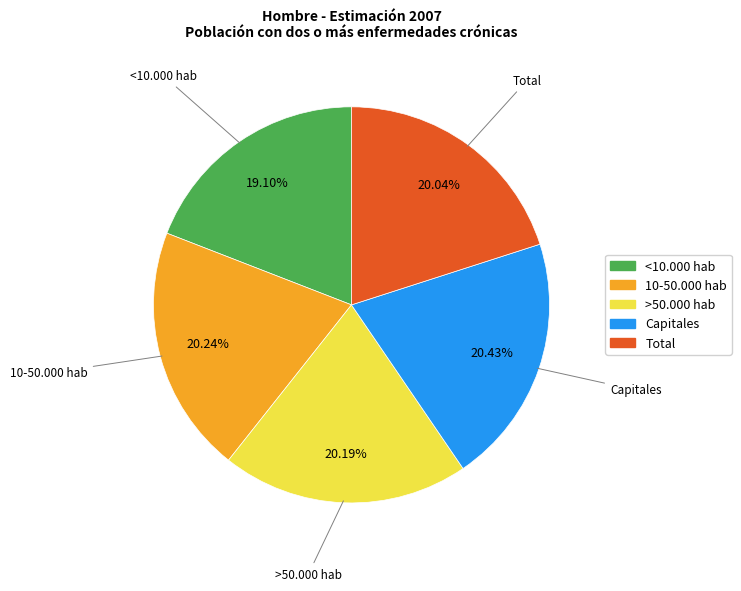

Does <10.000 hab account for over 50% of the chart?

No